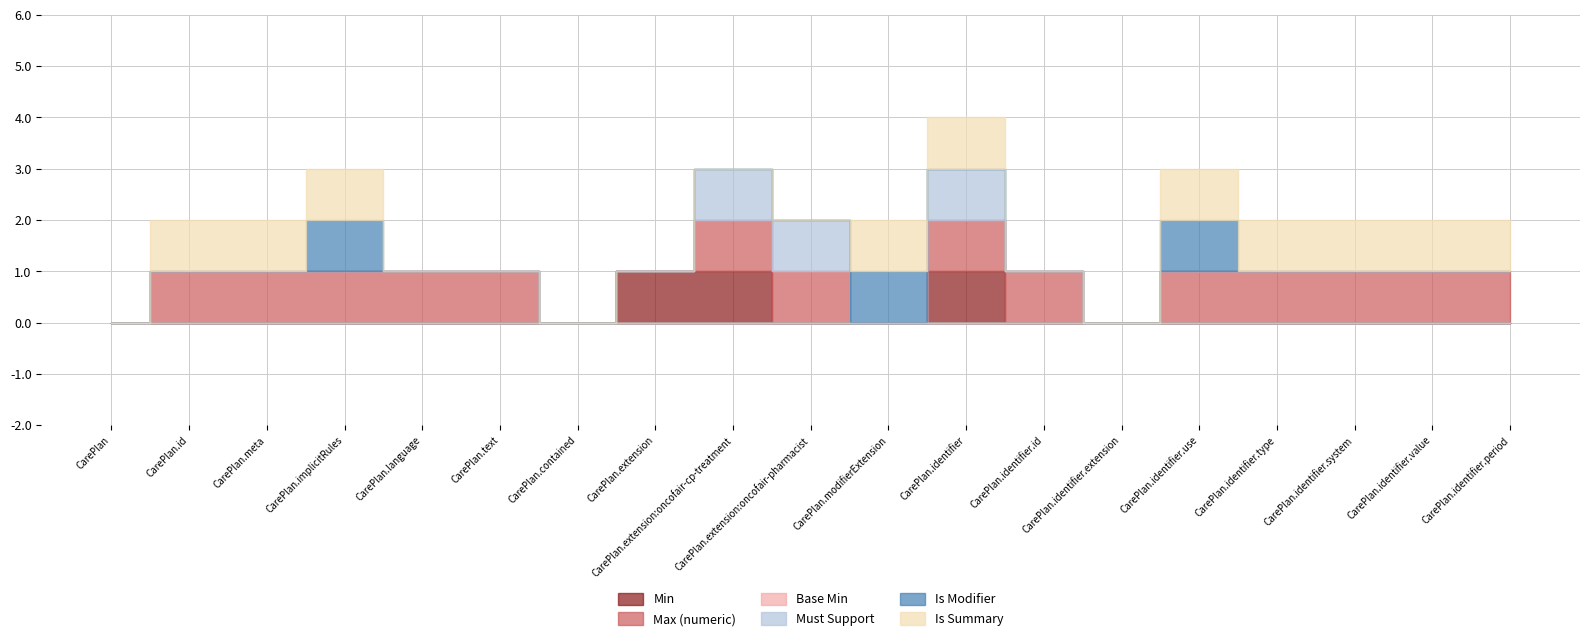

Rank the series at CarePlan.extension from lowest to highest value.

Max (numeric), Base Min, Must Support, Is Modifier, Is Summary, Min